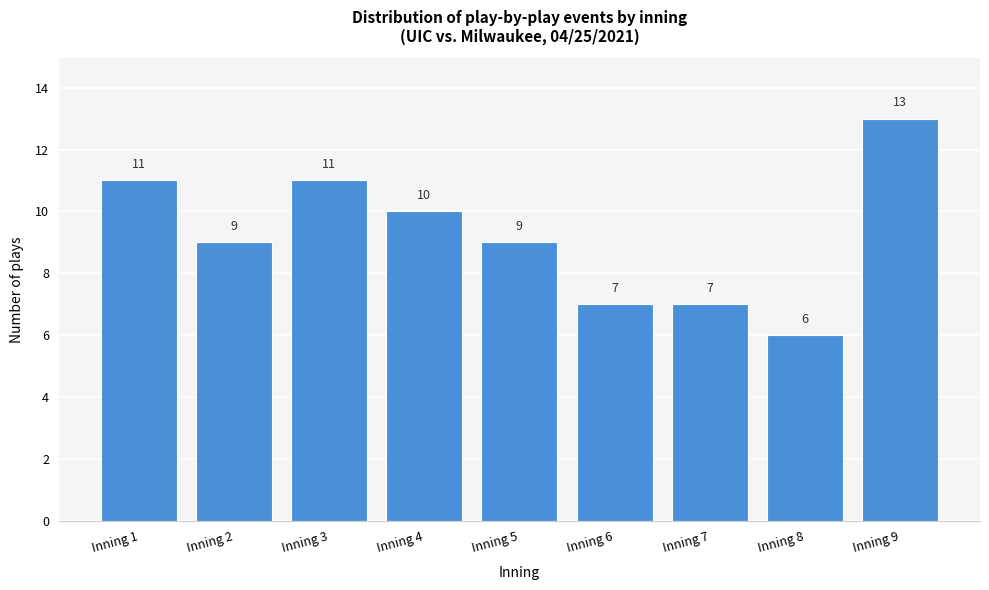

Reading right to left, what are all the values shown in this chart?

Inning 9=13	Inning 8=6	Inning 7=7	Inning 6=7	Inning 5=9	Inning 4=10	Inning 3=11	Inning 2=9	Inning 1=11